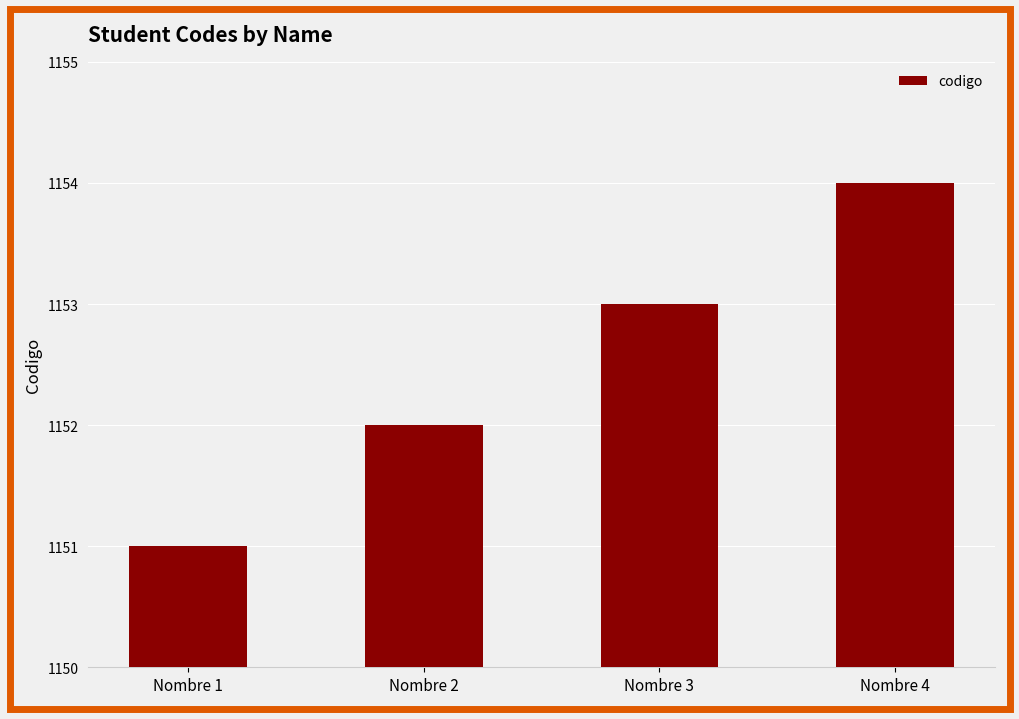

What is the difference between the maximum and minimum values?

3